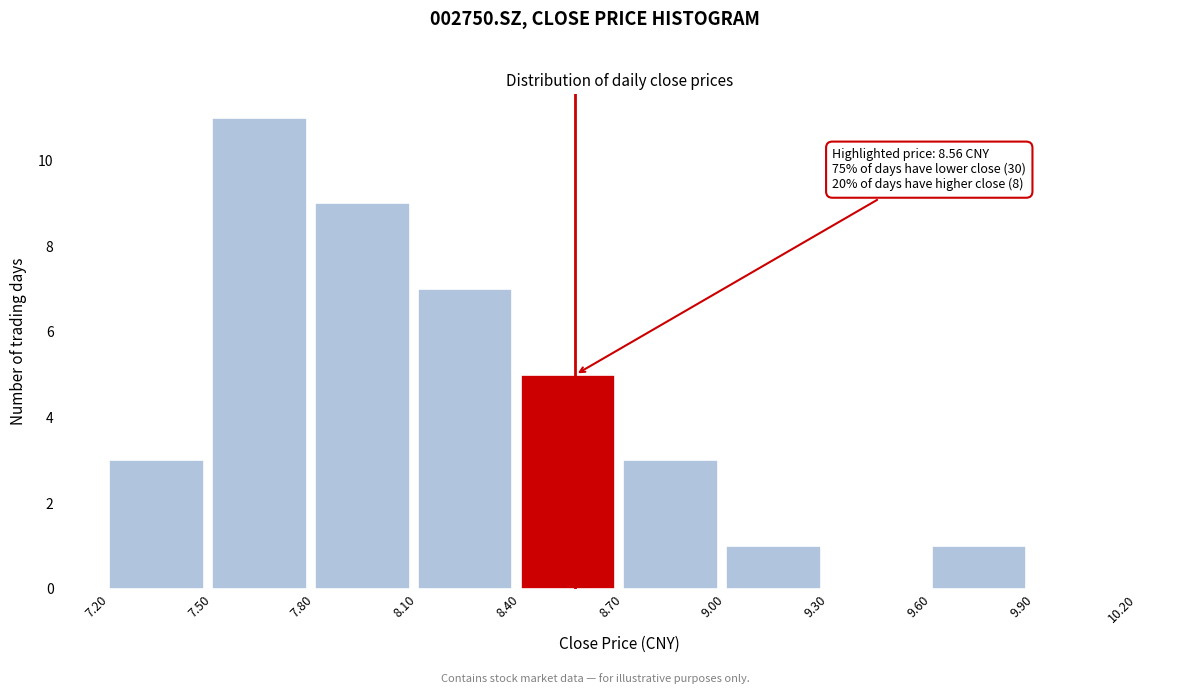

Over which range of the x-axis is the bar tallest?

7.50 to 7.80